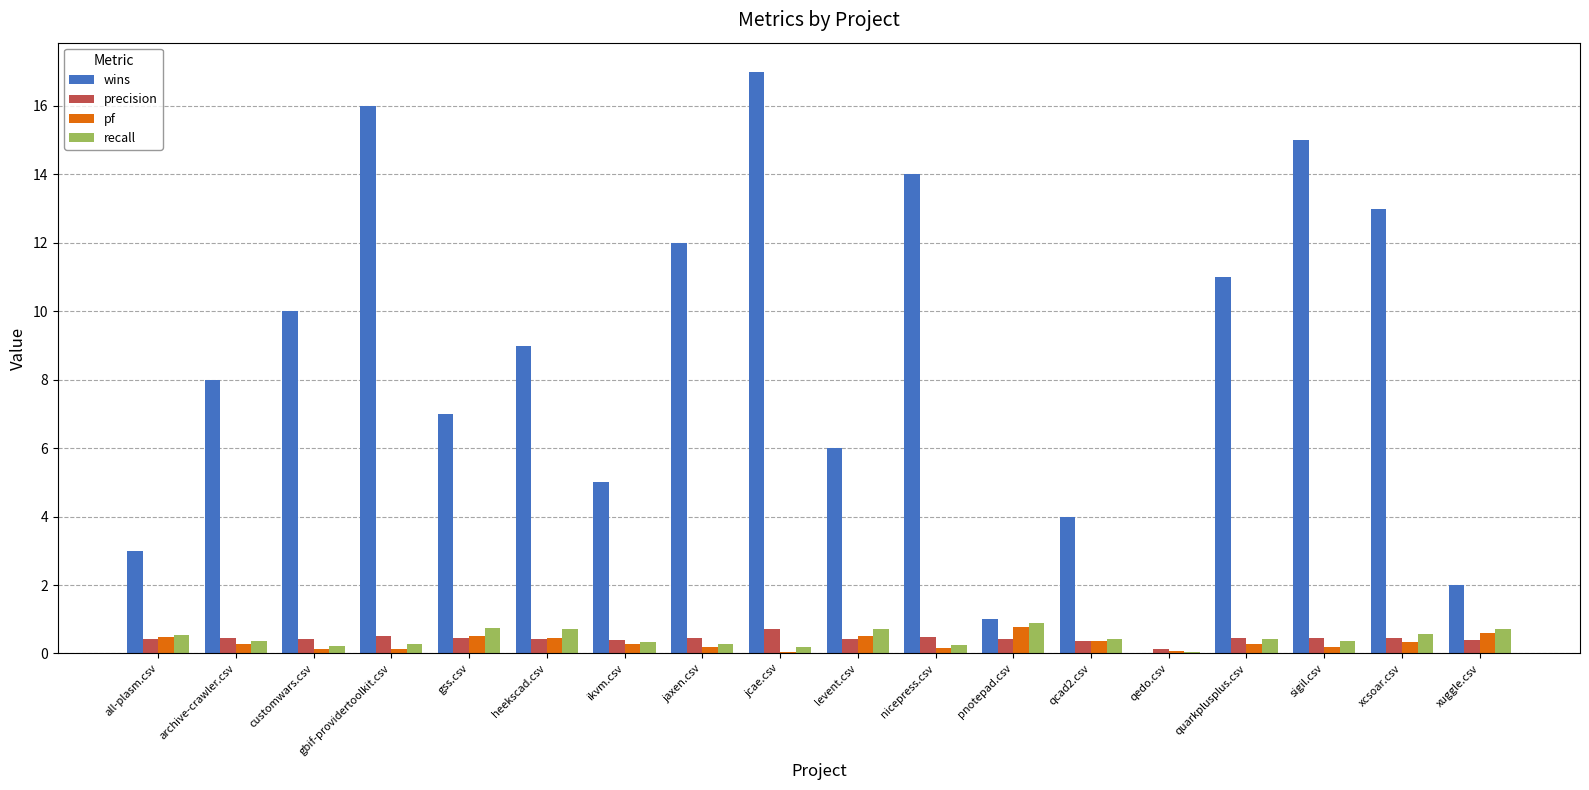

What is the sum of all precision values?

7.8